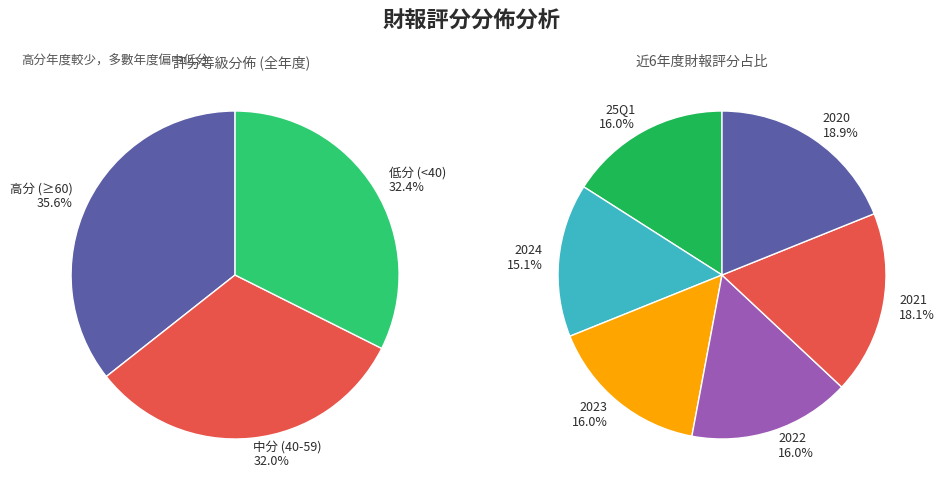

What is the ratio of the value at 2023 to the value at 2020?

0.8